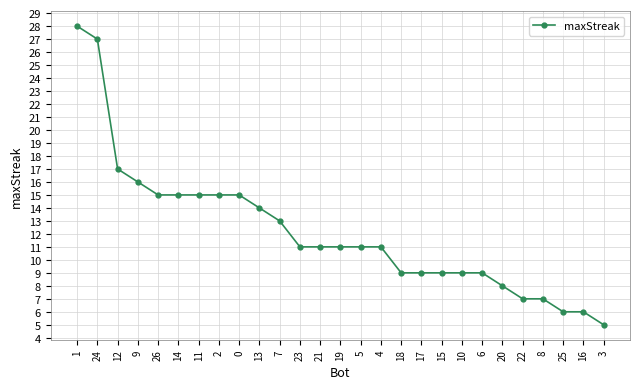

What is the difference between the maximum and second lowest values?

22